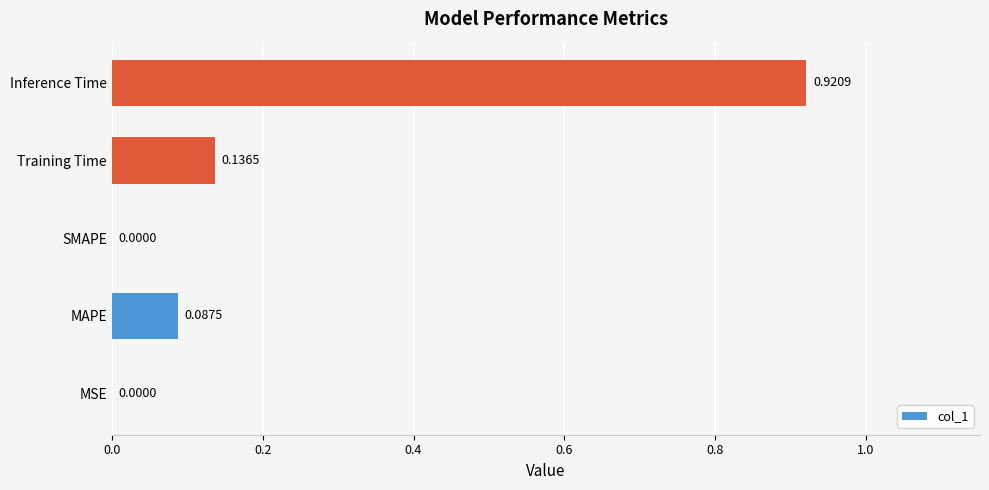

What is the change in value from SMAPE to Training Time?

+0.1